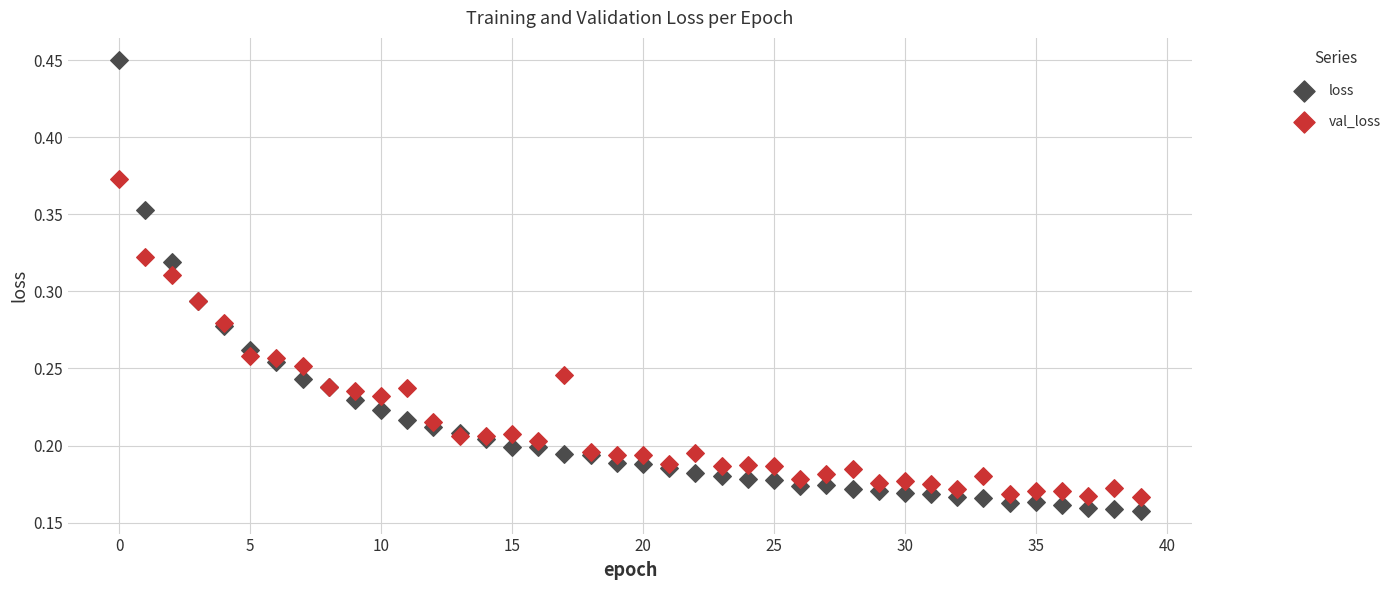

Which series has the widest spread of Y values?

loss